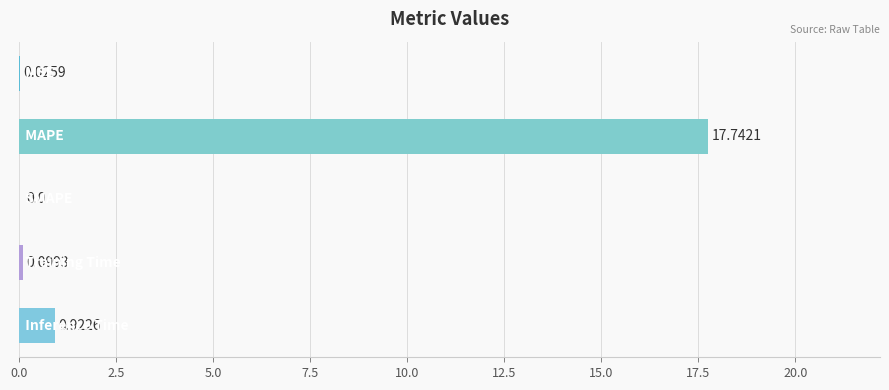

What is the sum of all values?

18.8